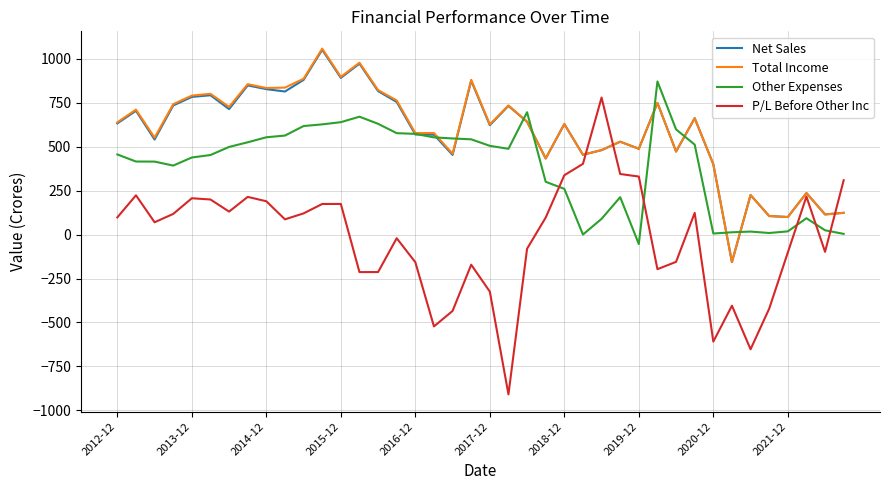

After their last crossing, which series has the higher values: Other Expenses or P/L Before Other Inc?

P/L Before Other Inc